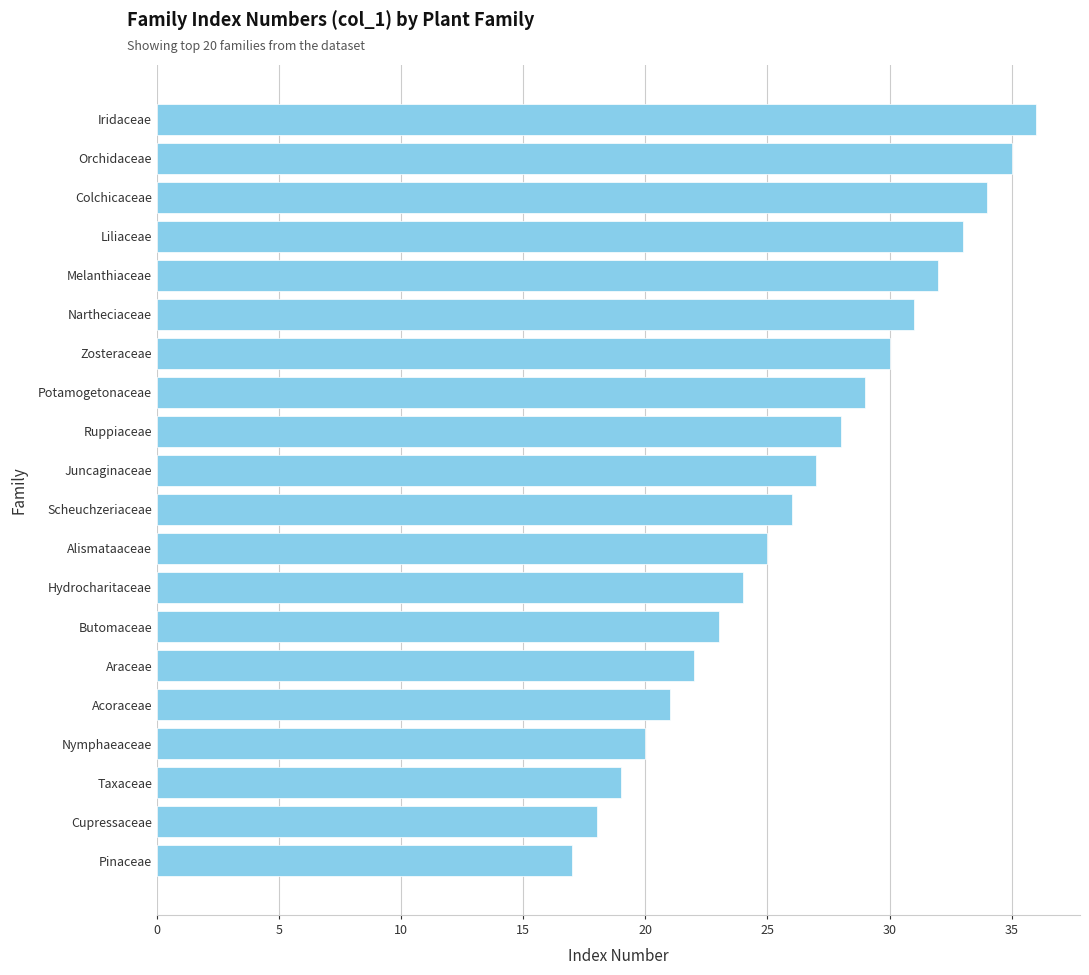

What is the maximum value shown in the chart?

36